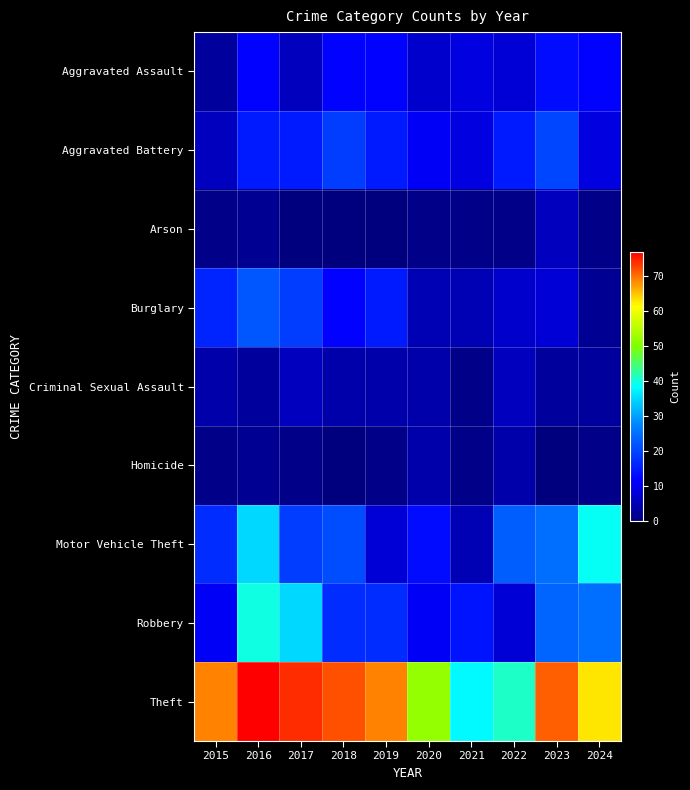

At which category is the sum across all series the highest?

2016